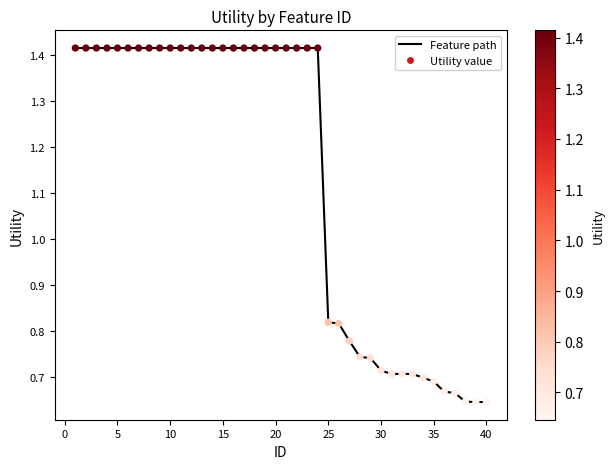

How many lines are shown in the chart?

1